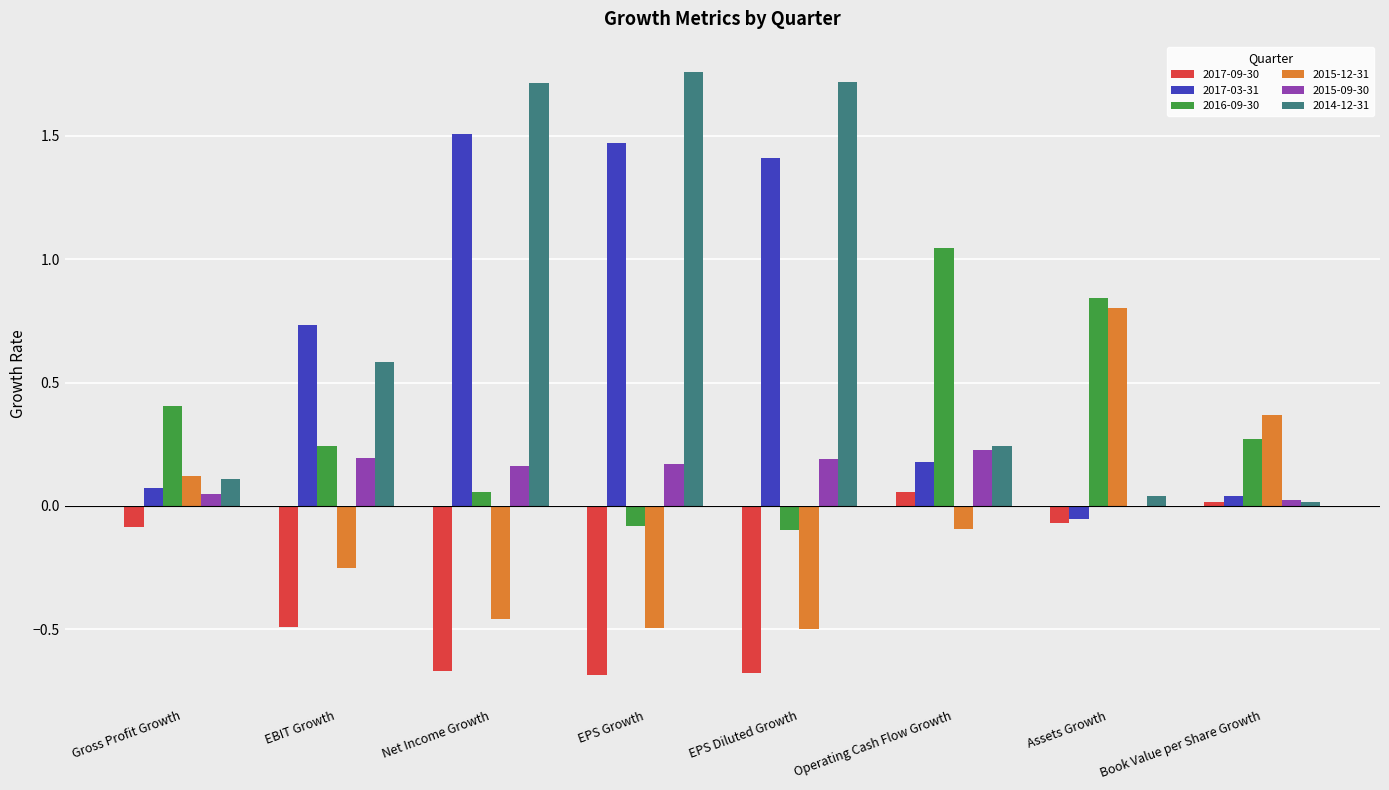

Is it true that 2017-03-31 equals 1.5 at EPS Growth?

True